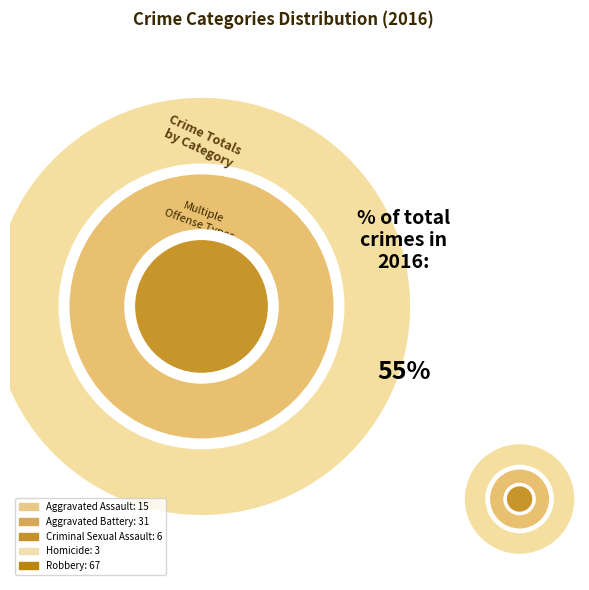

The Aggravated Battery slice represents 17% of the pie. True or false?

False